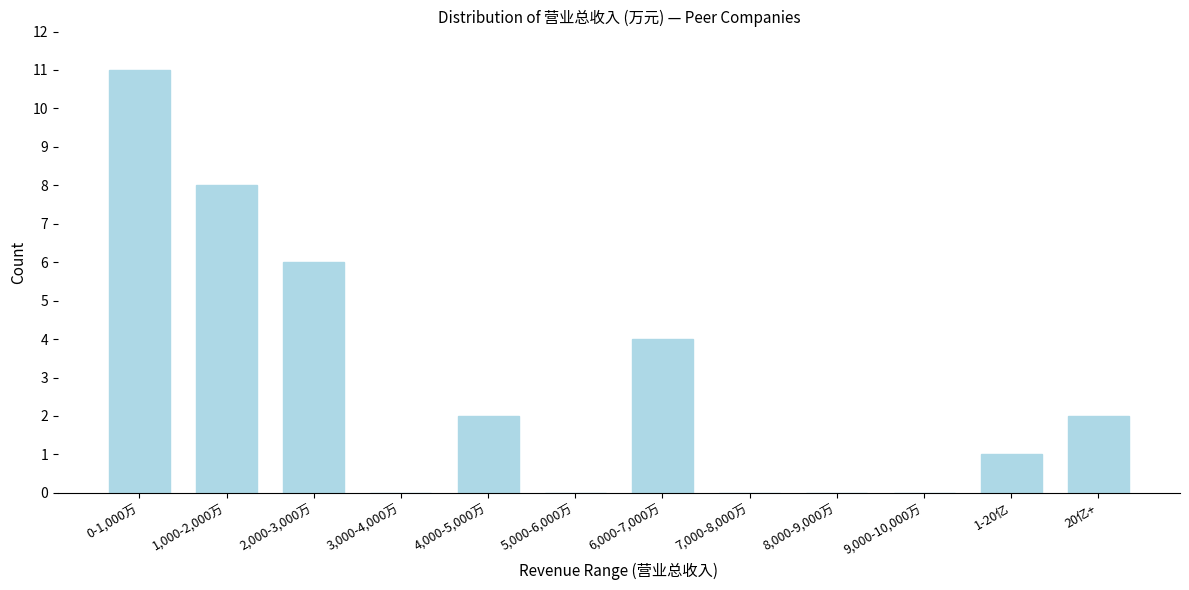

Reading left to right, what are all the values shown in this chart?

0-1,000万=11	1,000-2,000万=8	2,000-3,000万=6	3,000-4,000万=0	4,000-5,000万=2	5,000-6,000万=0	6,000-7,000万=4	7,000-8,000万=0	8,000-9,000万=0	9,000-10,000万=0	1-20亿=1	20亿+=2